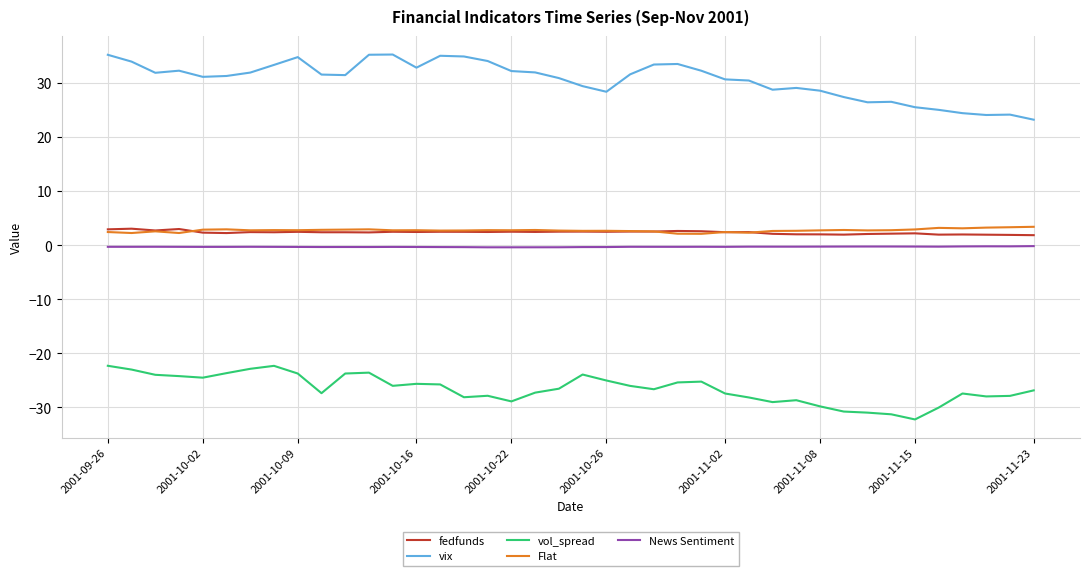

True or false: News Sentiment and Flat intersect in this chart.

False